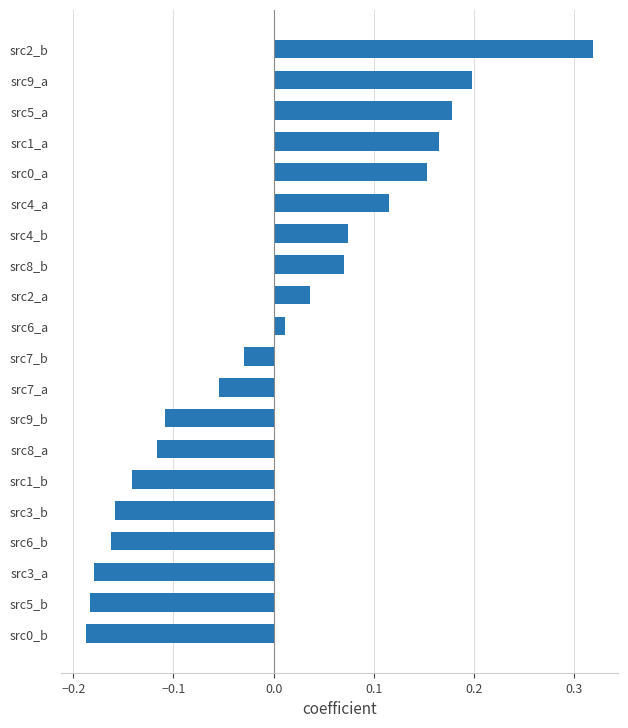

Is it true that the value at src7_a is -0.0?

False